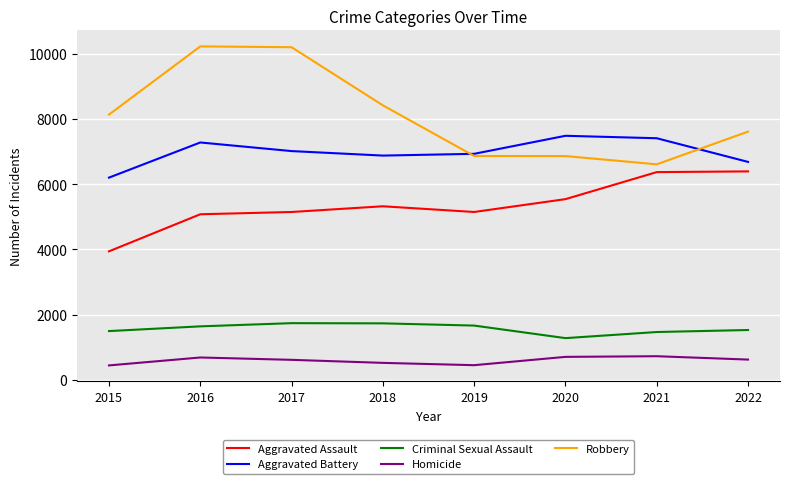

What is the total value across all series at 2018?

22867